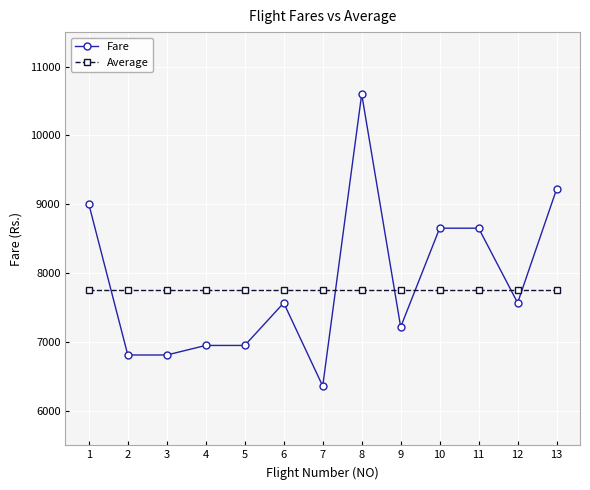

At which category does the chart reach its peak across all series?

8